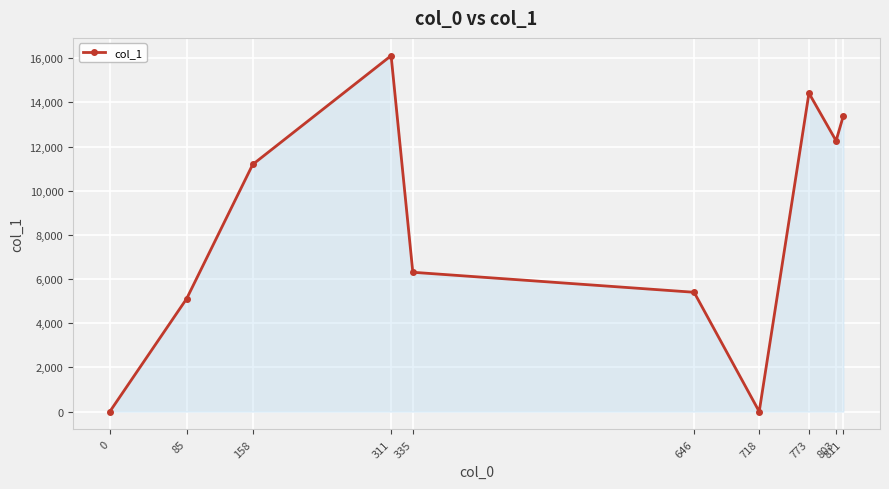

What is the value of the 10th point from the left?

13393